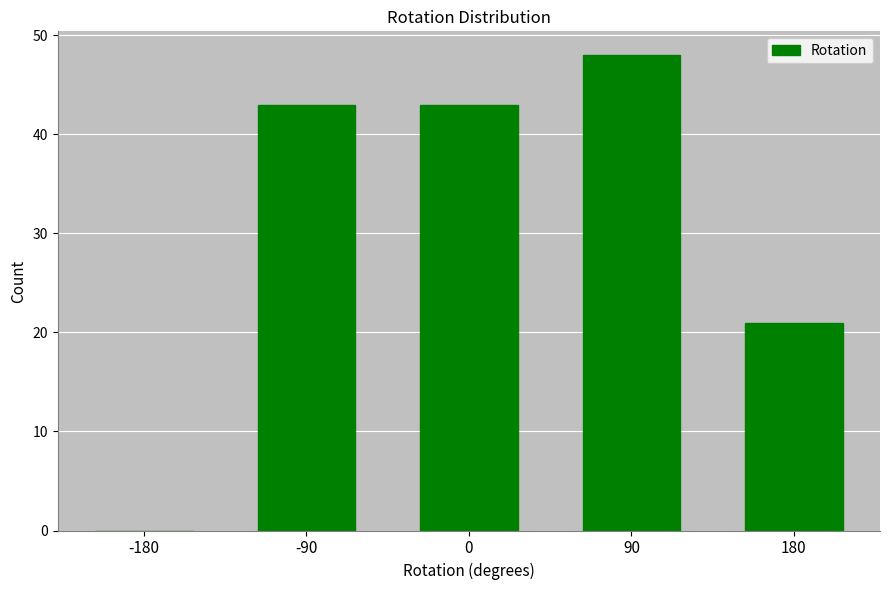

The value at 90 is 48. True or false?

True